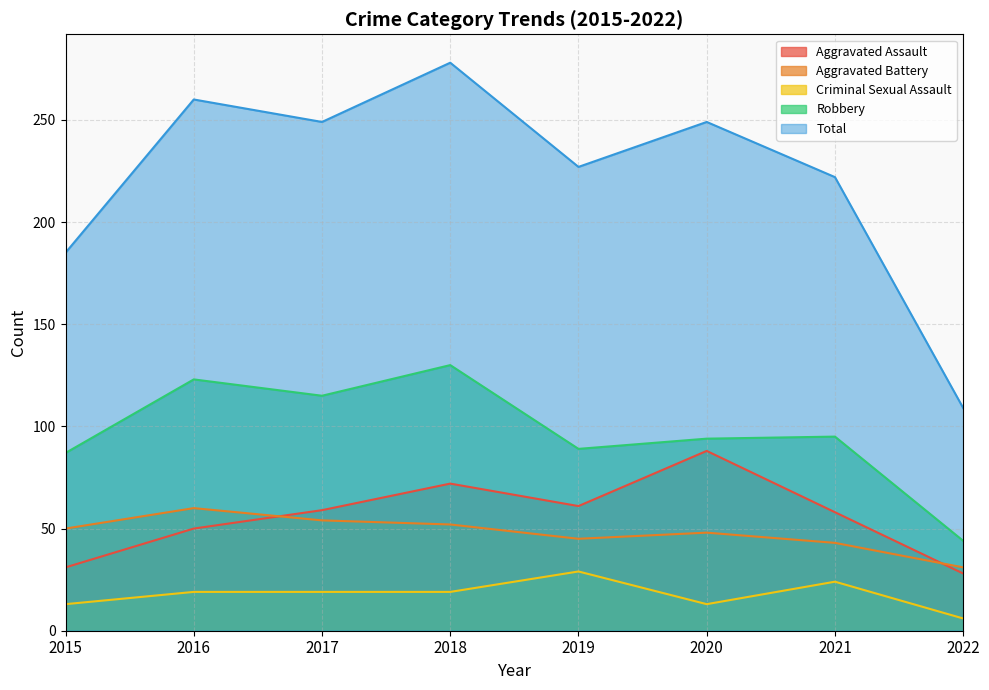

Count the number of categories in the chart.

8